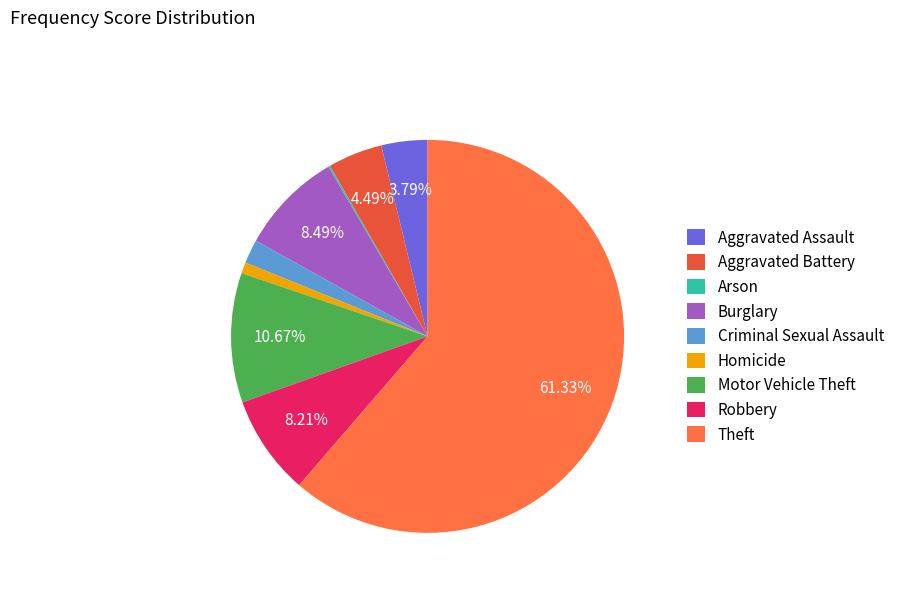

Between Arson and Homicide, which is larger?

Homicide